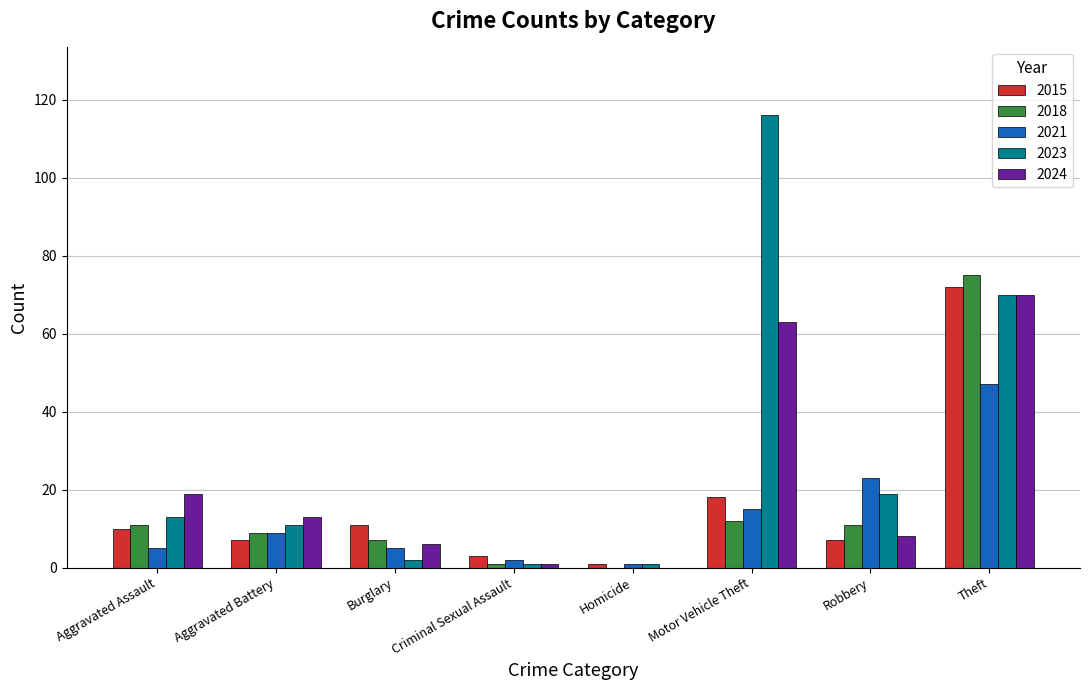

At which label is 2024 closest to 35?

Aggravated Assault